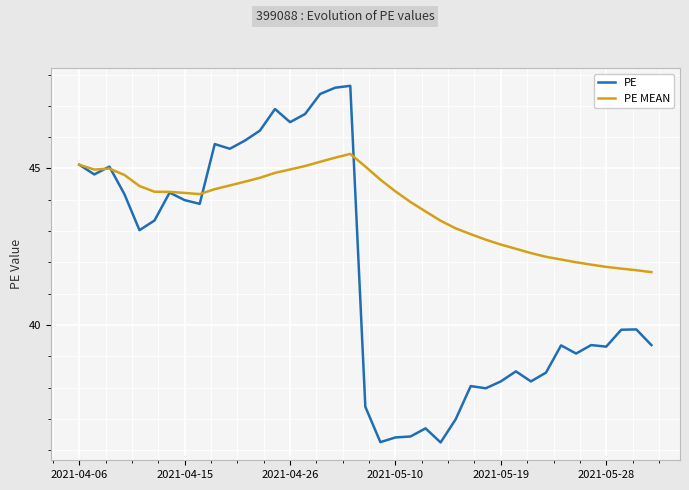

Rank the series by their maximum value, from lowest to highest.

PE MEAN, PE